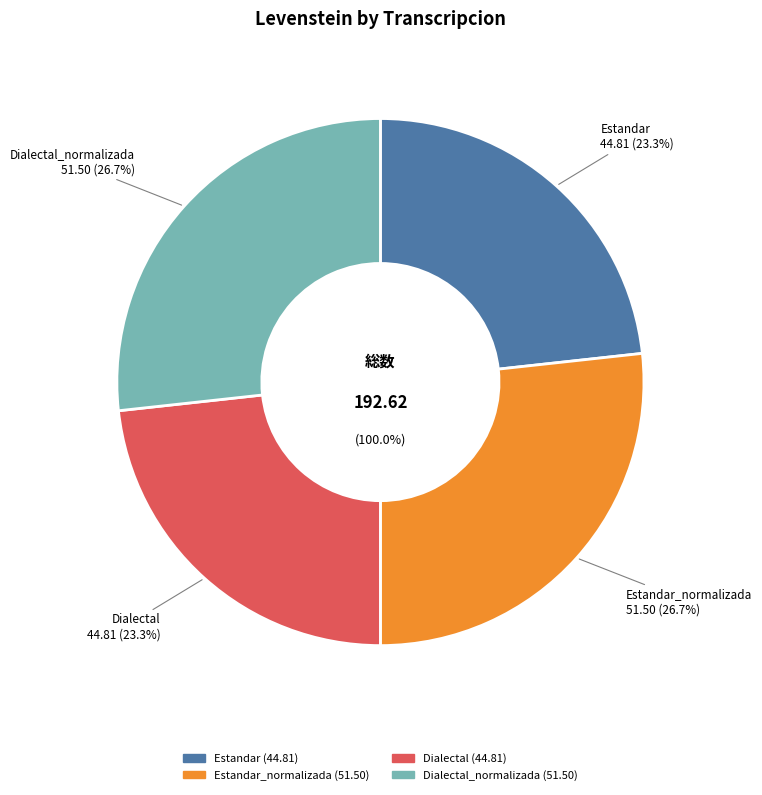

Is it true that Dialectal is 23% of the pie?

True